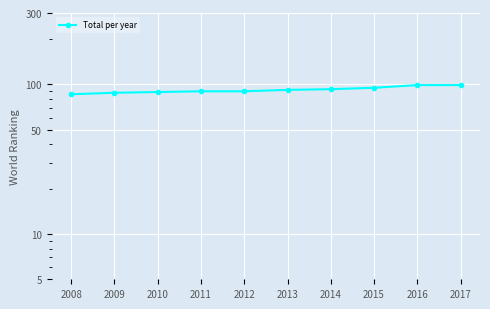

At which label does the data first exceed 92?

2014